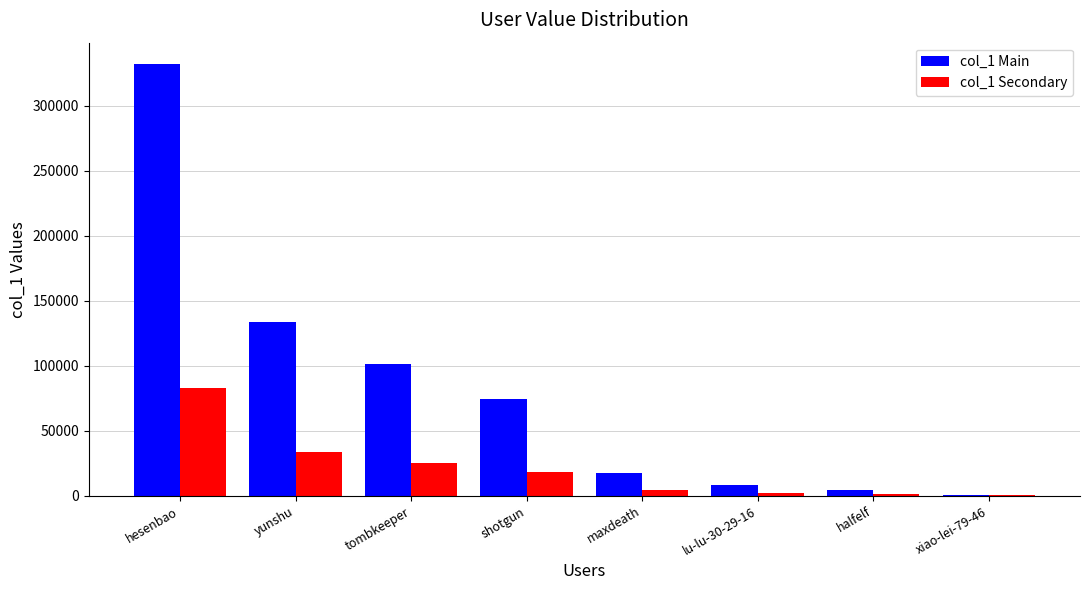

Is the value of col_1 Secondary at yunshu greater than the value of col_1 Main at xiao-lei-79-46?

Yes